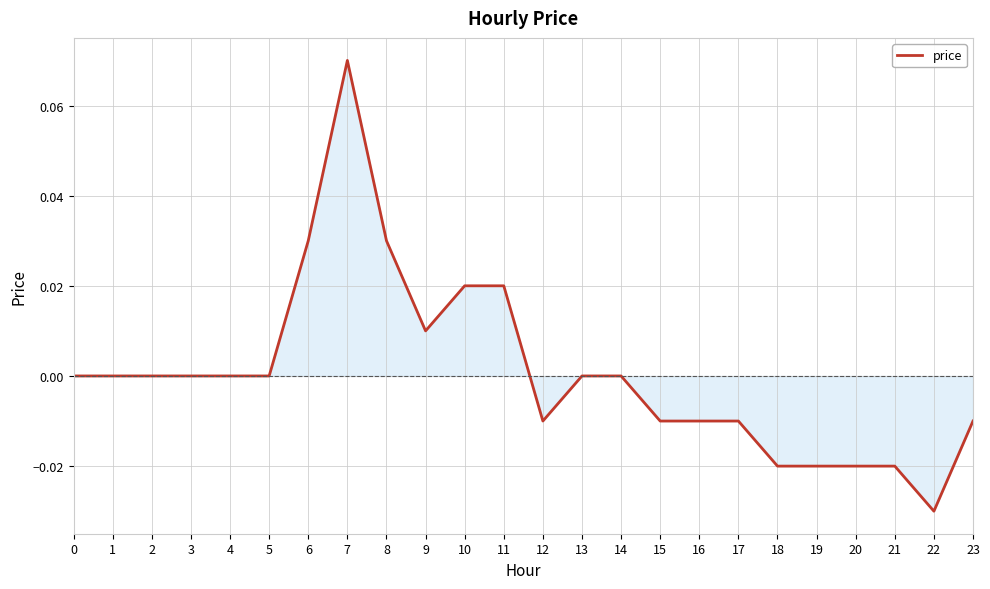

Is it true that the value at 18 is -0.0?

True